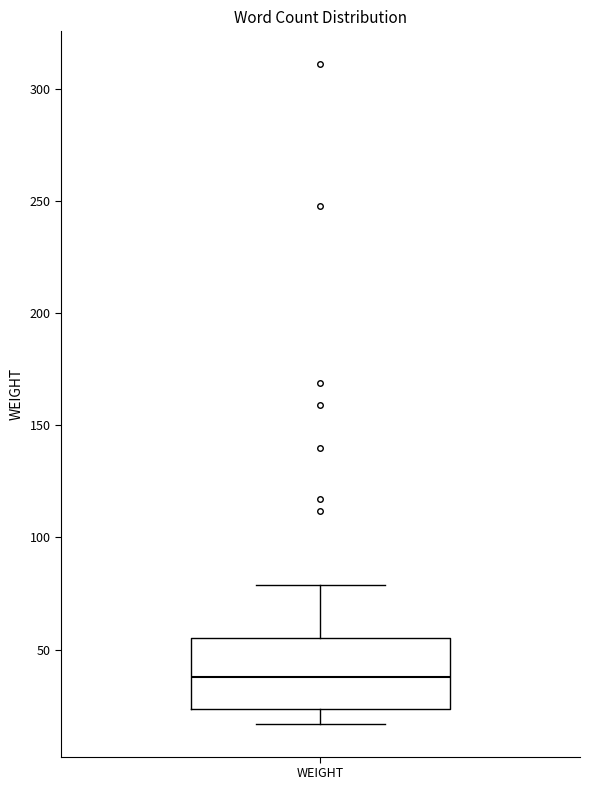

Read this box plot against the y-axis: the position of the median line, the range covered by the box, and the ends of both whiskers. The values are not printed on the chart, so give them approximately, as read against the axis.

median 40, box 25 to 55, whiskers 15 to 80